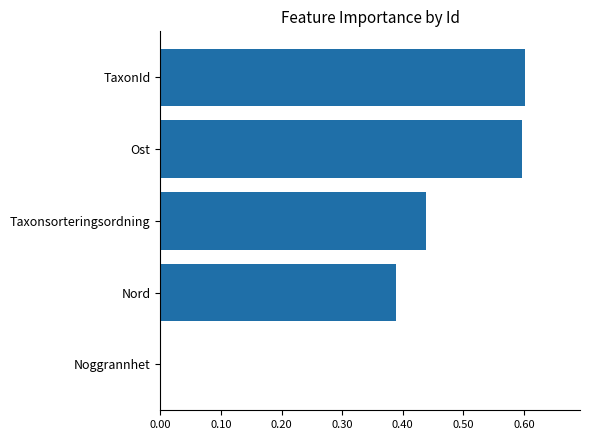

True or false: the data shows 0.7 at Taxonsorteringsordning.

False